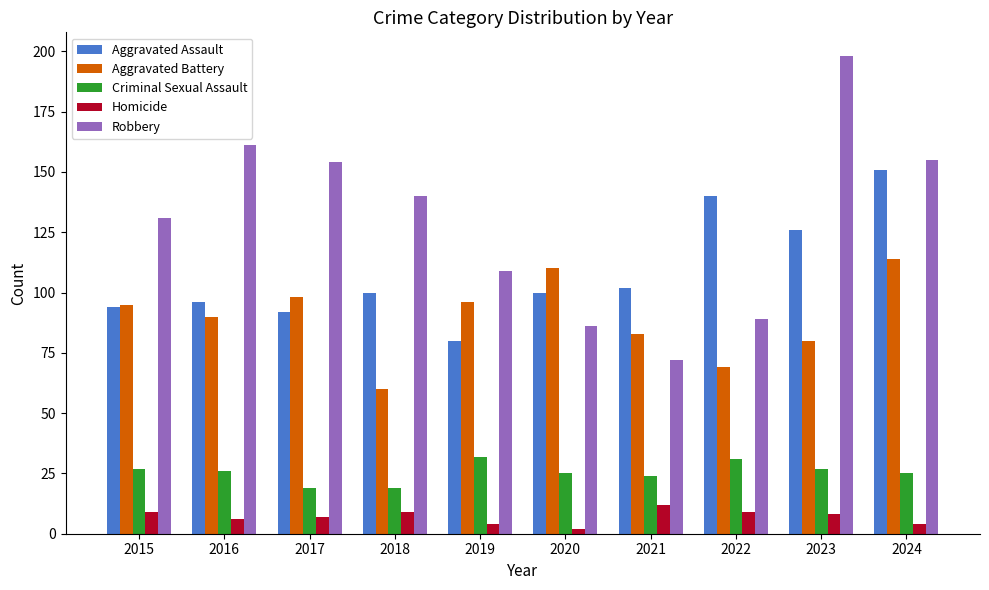

True or false: Criminal Sexual Assault has a value of 26 at 2016.

True